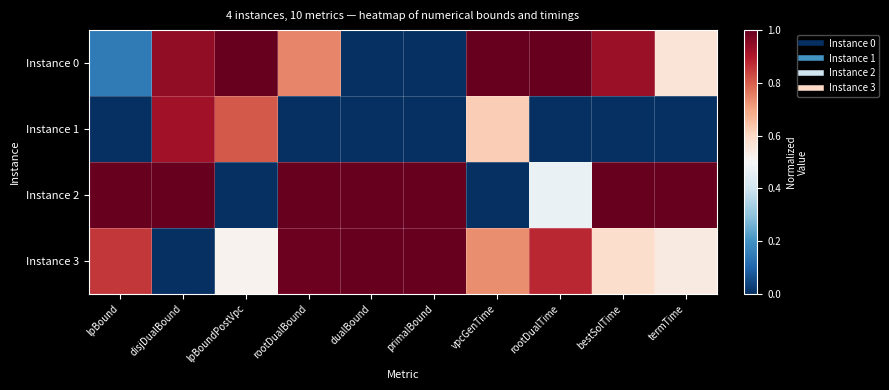

Which series has the largest total across all categories?

Instance 2